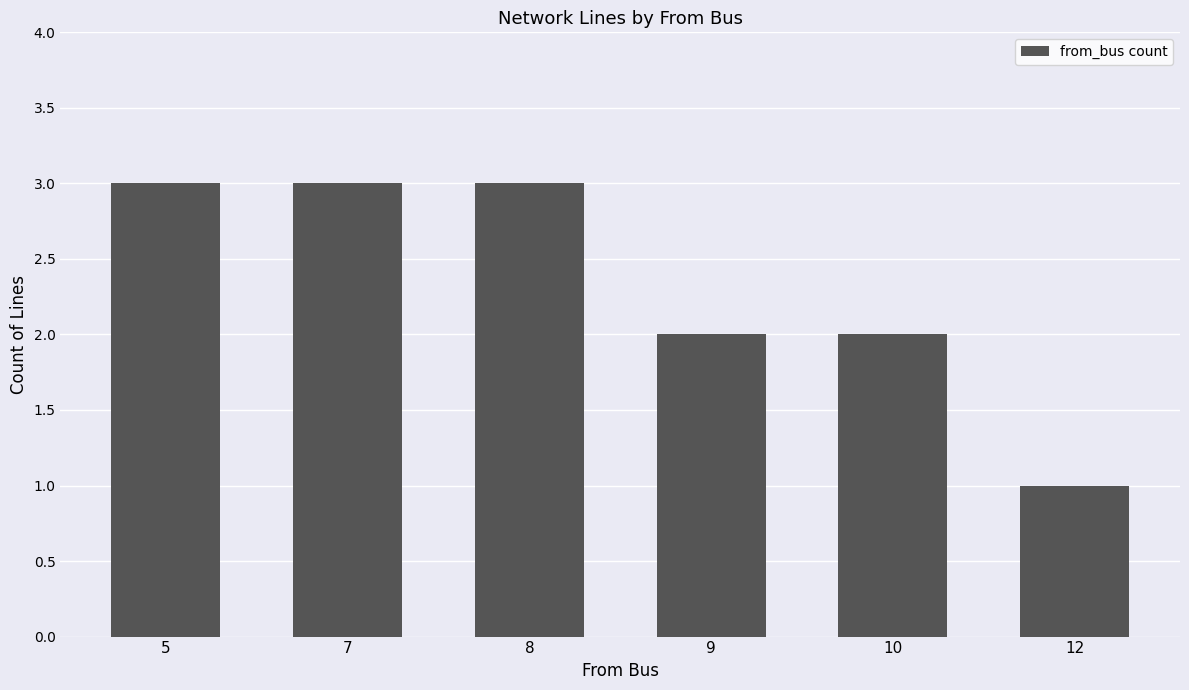

True or false: the data shows 3 at 9.

False